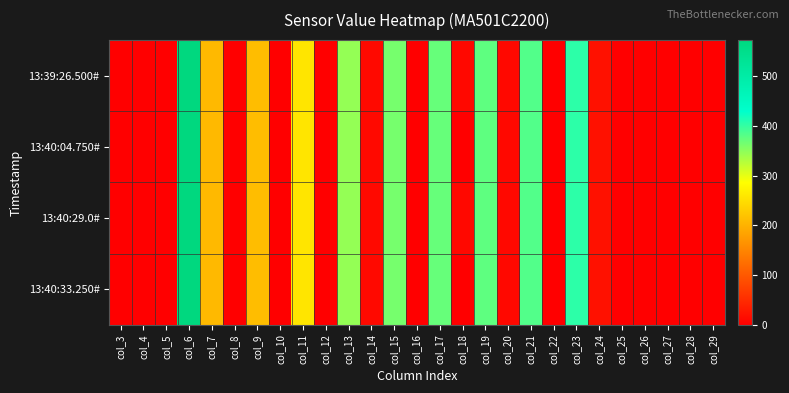

How many data points does each series have?

27